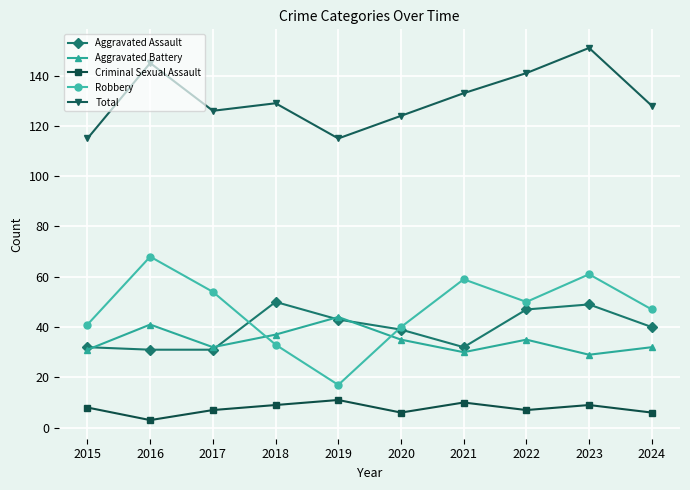

True or false: Aggravated Battery has a value of 30 at 2019.

False